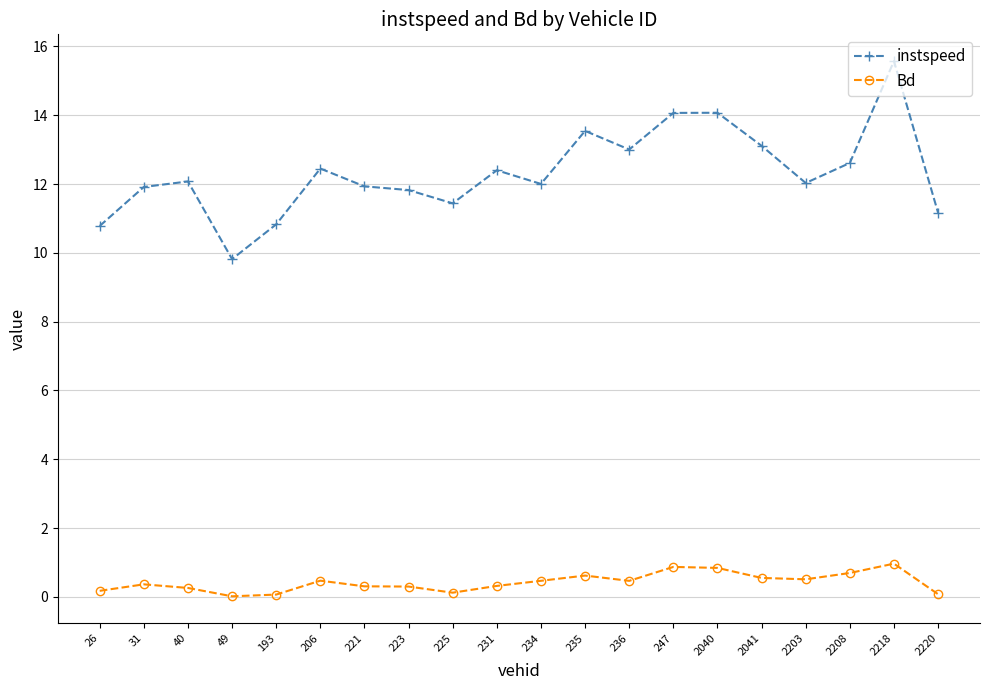

What are all the series names shown in the legend?

instspeed, Bd